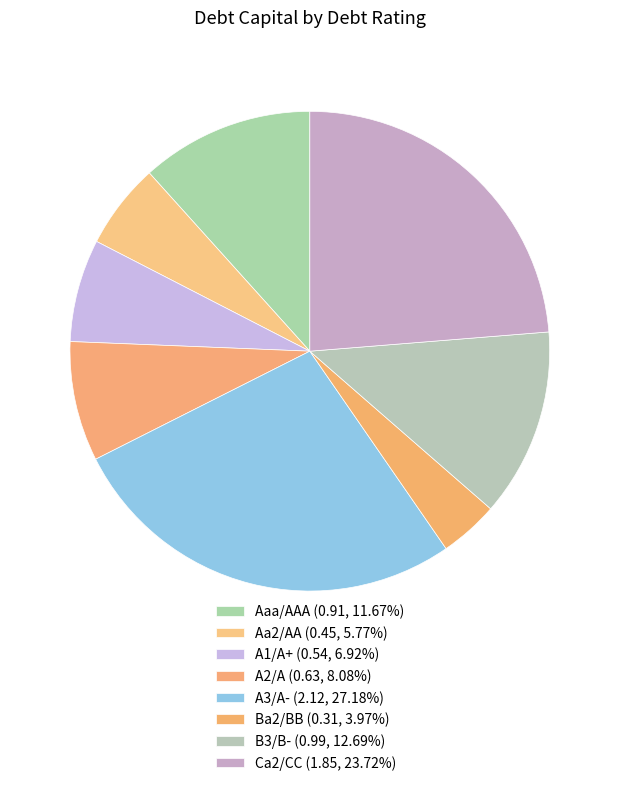

Count the number of slices in the pie.

8